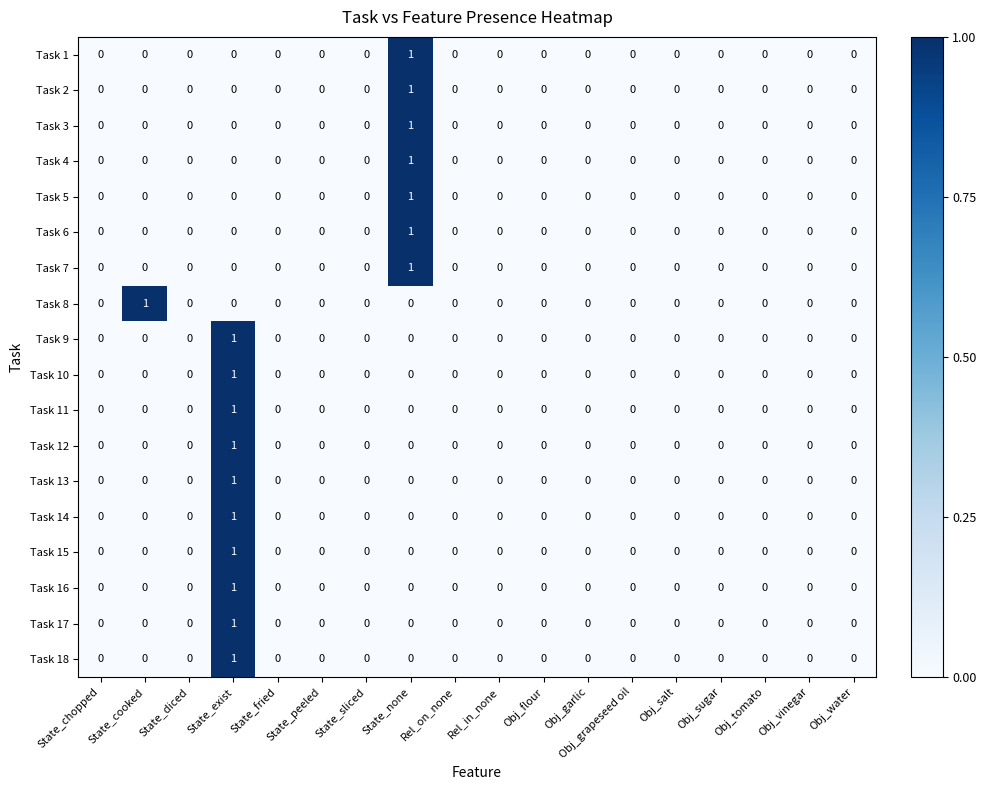

Which category has the highest value in the Task 16 series?

State_exist